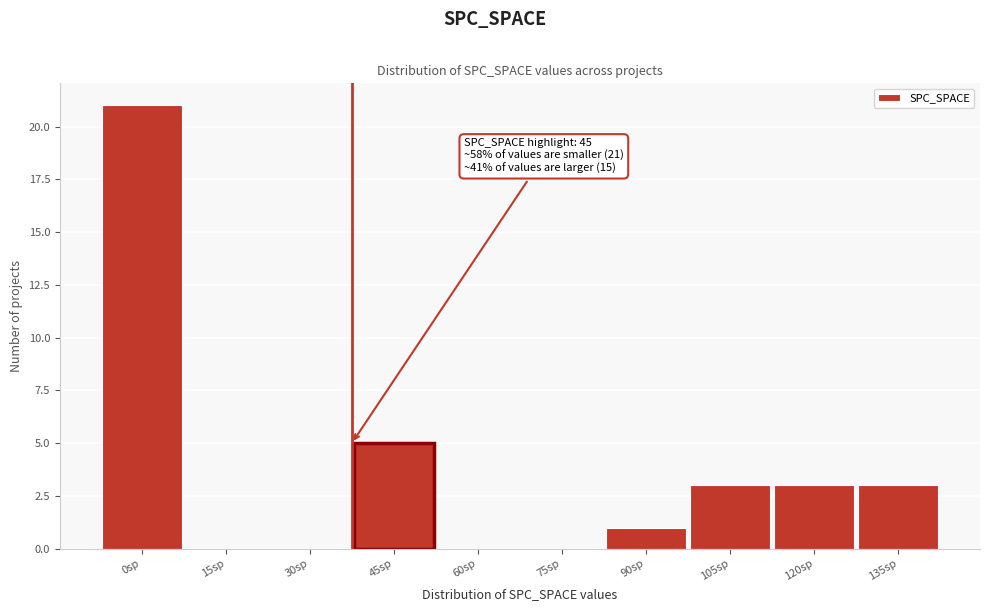

Reading left to right, what are all the values shown in this chart?

0sp=21	15sp=0	30sp=0	45sp=5	60sp=0	75sp=0	90sp=1	105sp=3	120sp=3	135sp=3